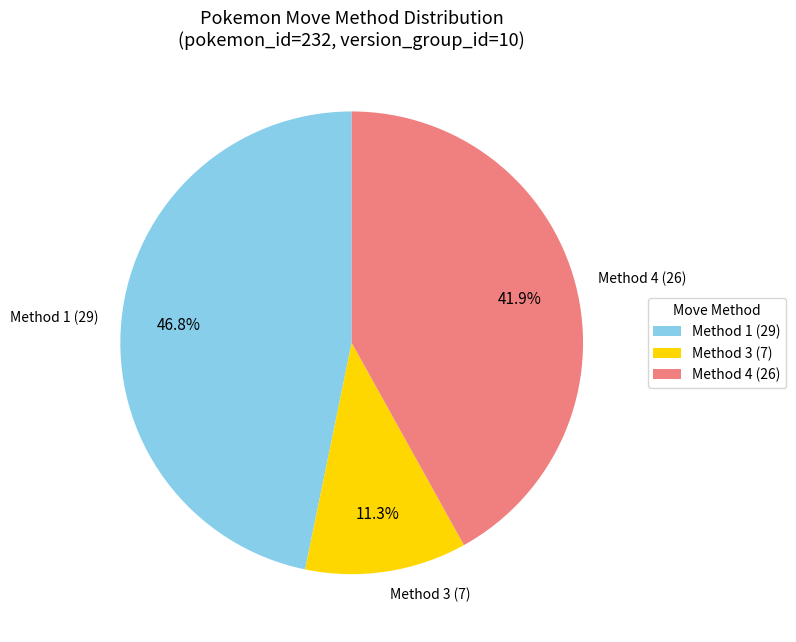

To the nearest percent, what is the average slice percentage?

33%